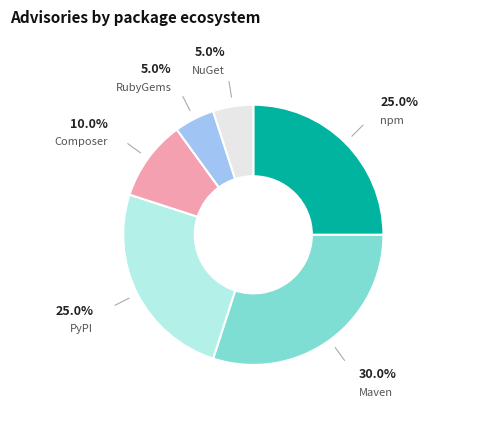

How many segments does this pie chart have?

6